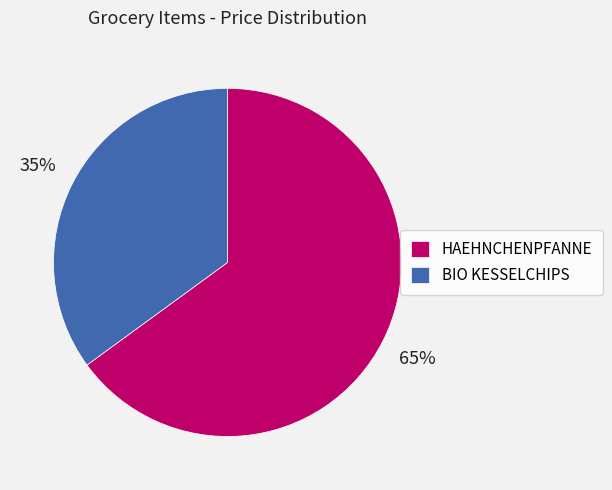

What is the smallest slice in the pie chart?

BIO KESSELCHIPS